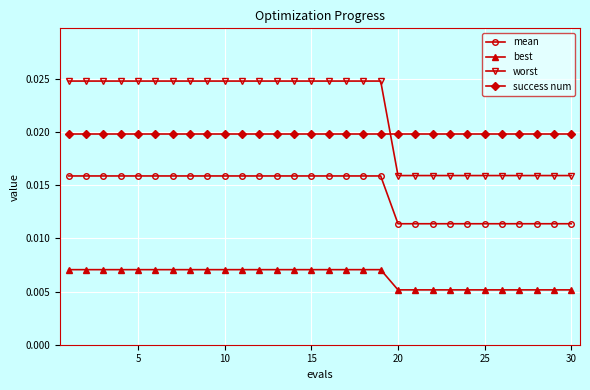

True or false: best and success num cross at least once.

False